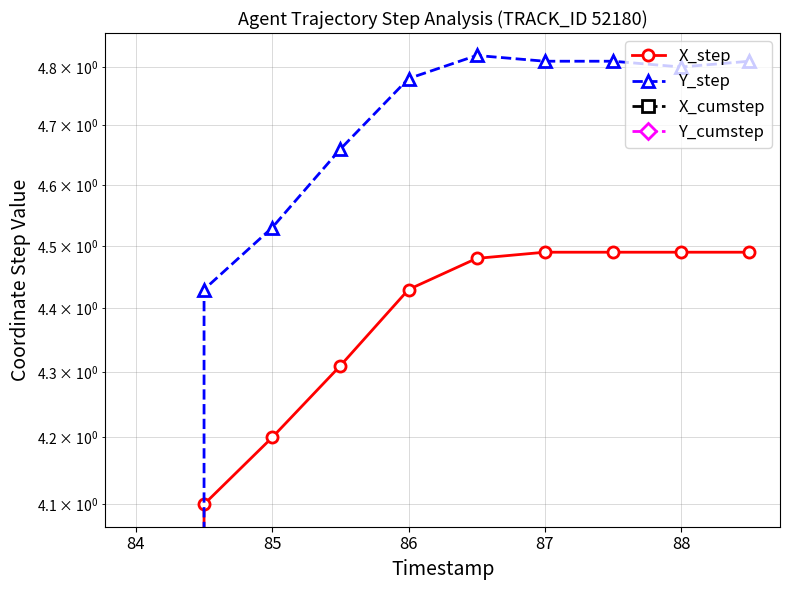

True or false: Y_step and X_step intersect in this chart.

False